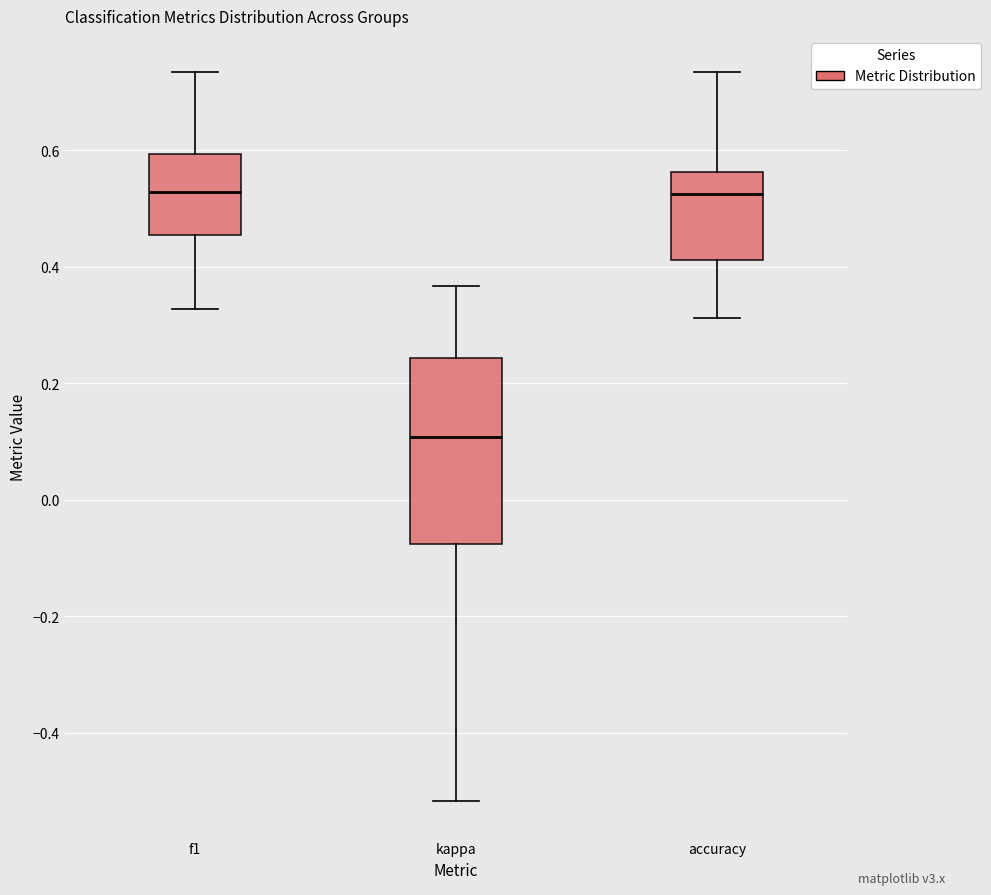

Where is the upper edge of the box for accuracy on the y-axis? The values are not printed on the chart, so give them approximately, as read against the axis.

0.56